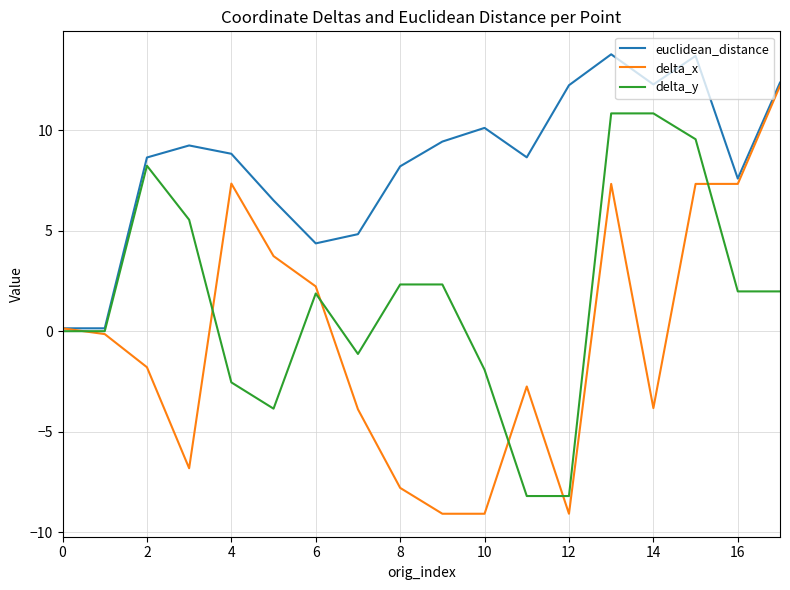

Which series has the widest spread of values?

delta_x